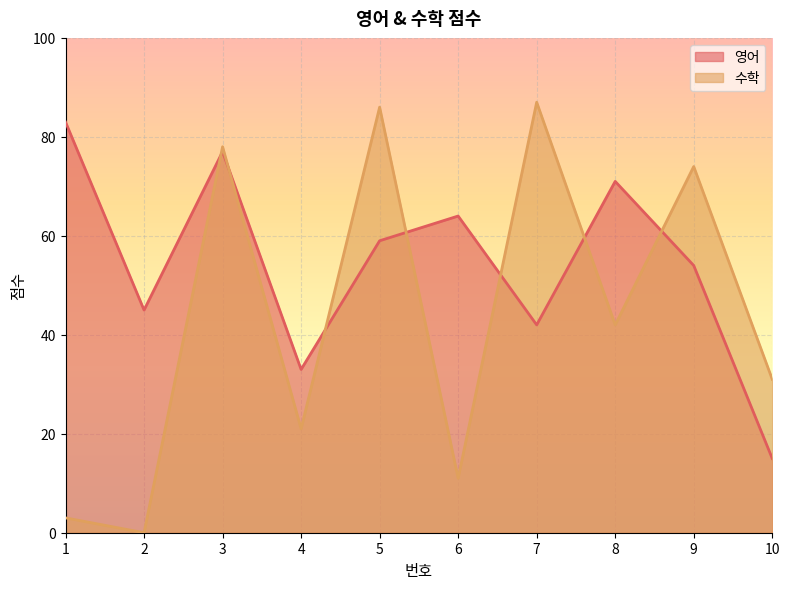

How many interior local peaks does the 수학 series have?

4